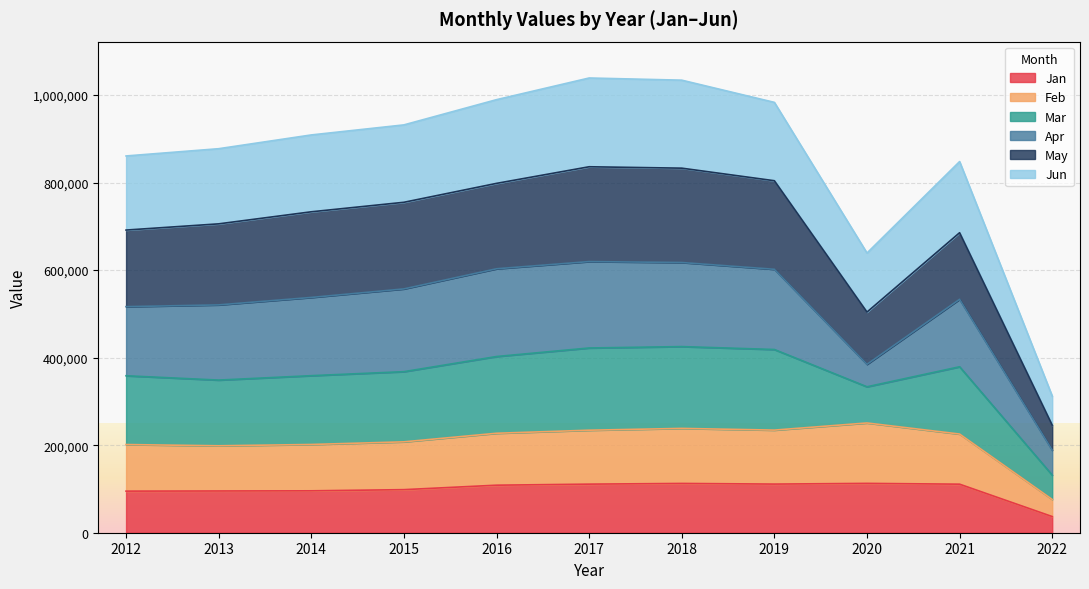

What is the minimum value for Jan?

36922